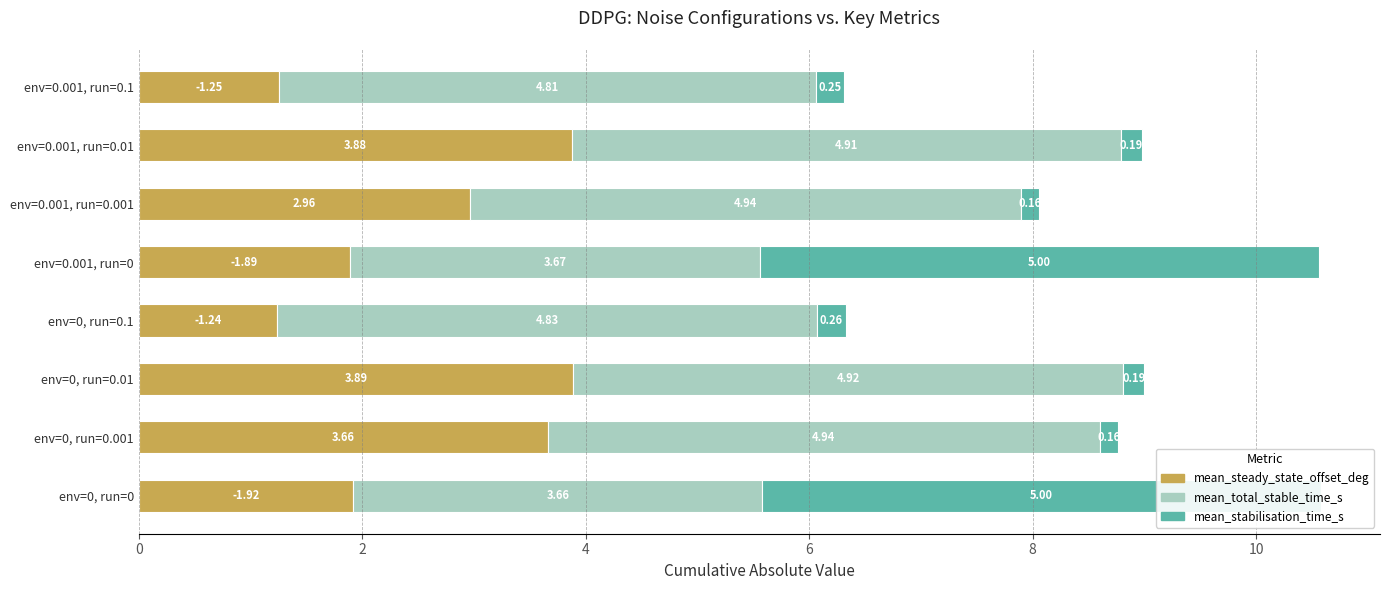

True or false: mean_total_stable_time_s has a value of 8.4 at env=0, run=0.1.

False